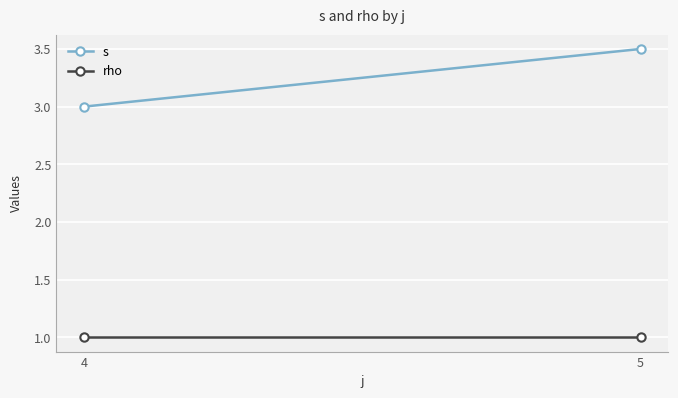

Which category has the highest value across all series?

5